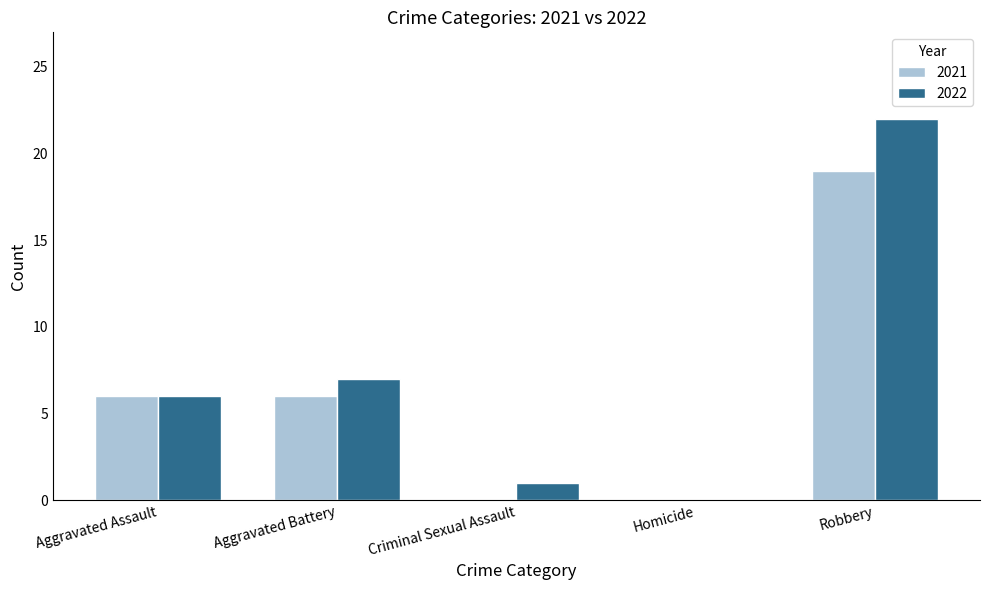

What is the greatest value displayed?

22